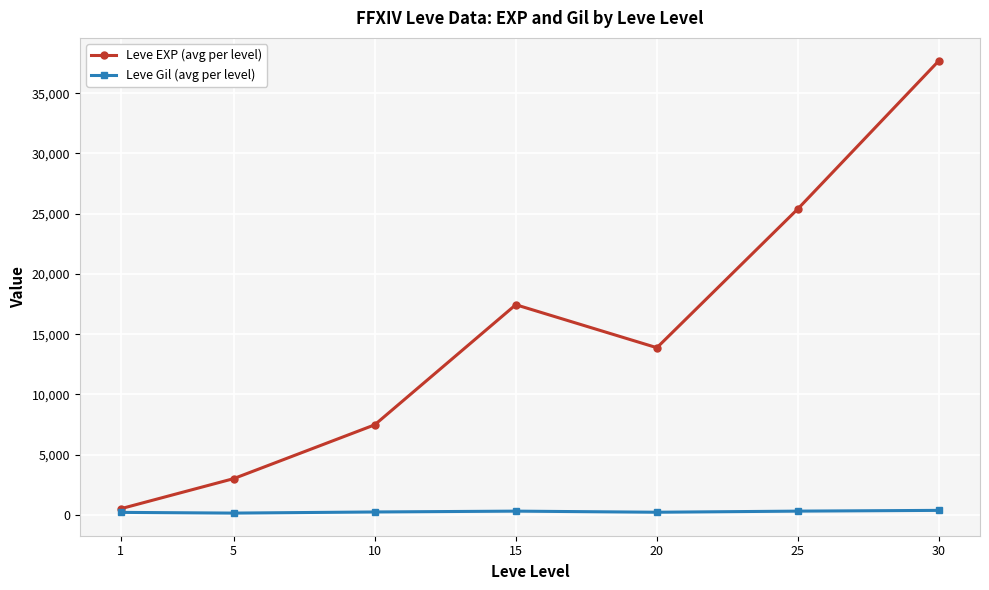

Where is the first local maximum for Leve EXP (avg per level)?

15